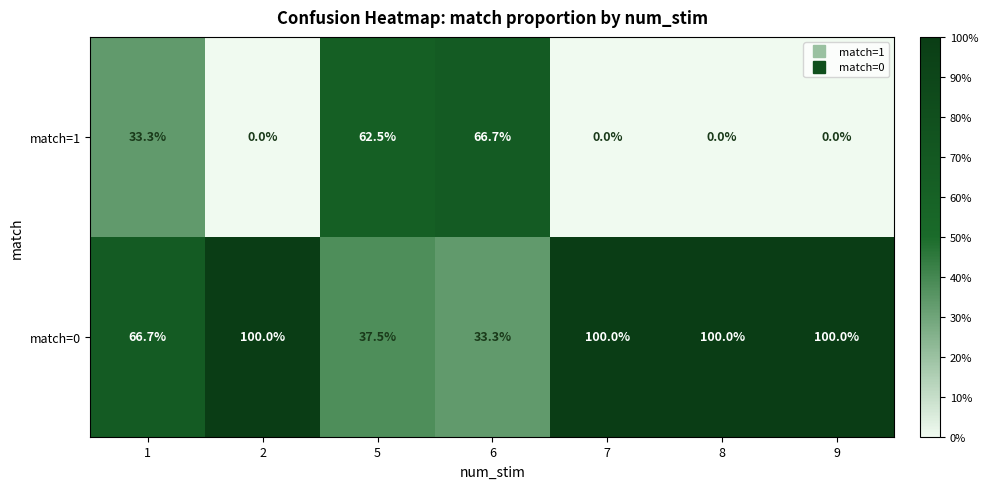

Reading right to left, what are all the values shown in this chart?

match=1: 0.0	0.0	0.0	66.7	62.5	0.0	33.3
match=0: 100.0	100.0	100.0	33.3	37.5	100.0	66.7